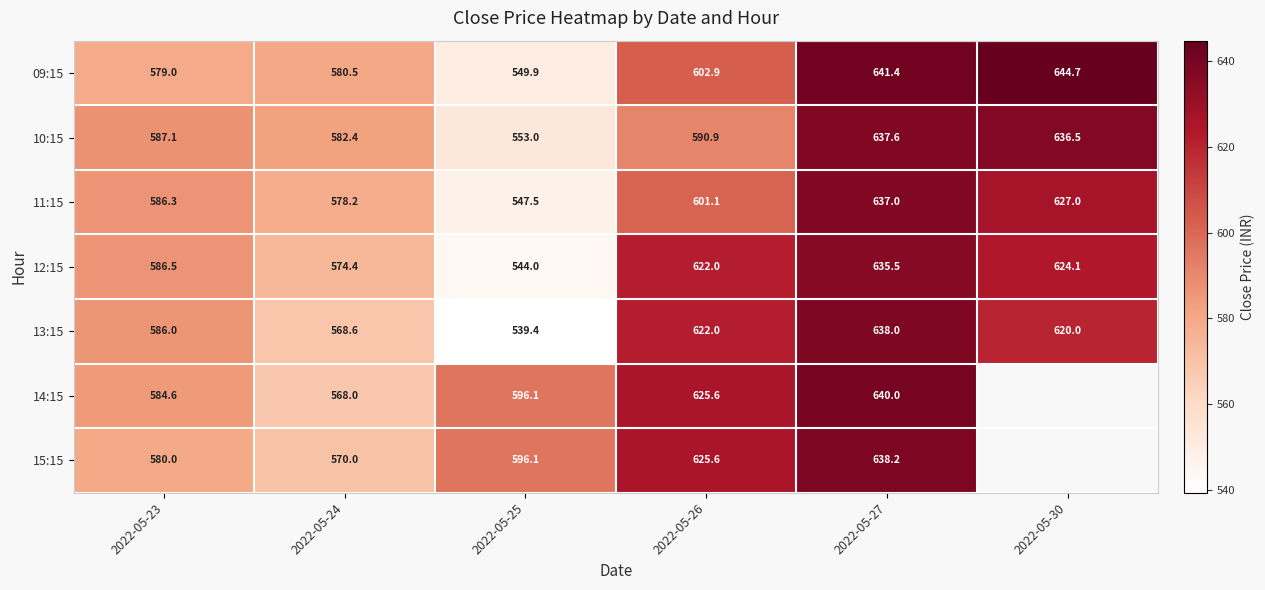

What is the total value across all series at 2022-05-24?

4022.1